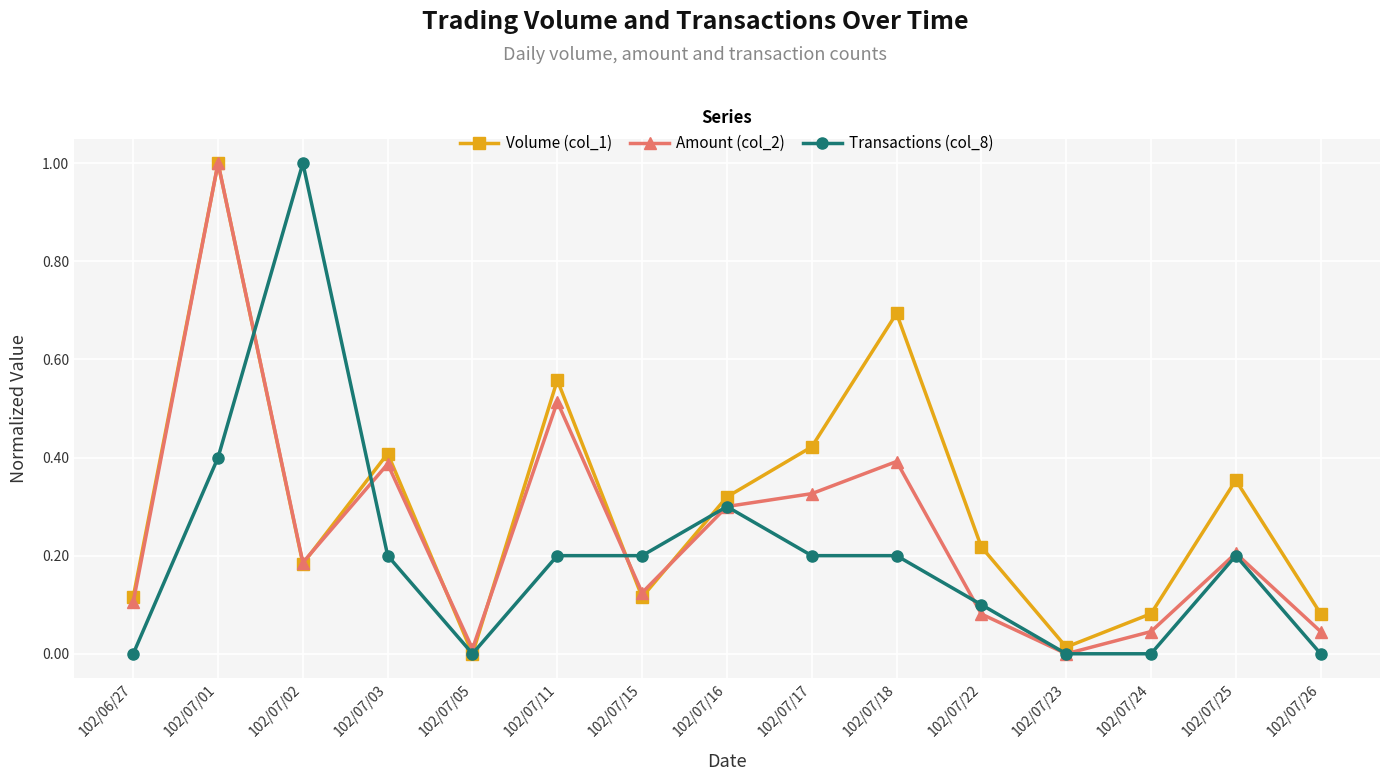

At which category does Volume (col_1) reach its first local valley?

102/07/02